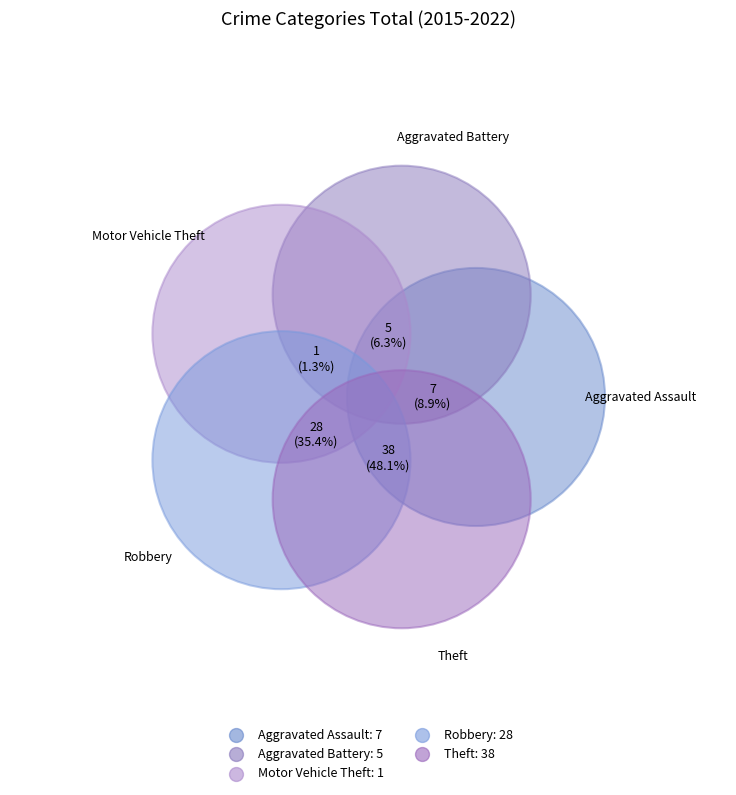

How many segments does this pie chart have?

5